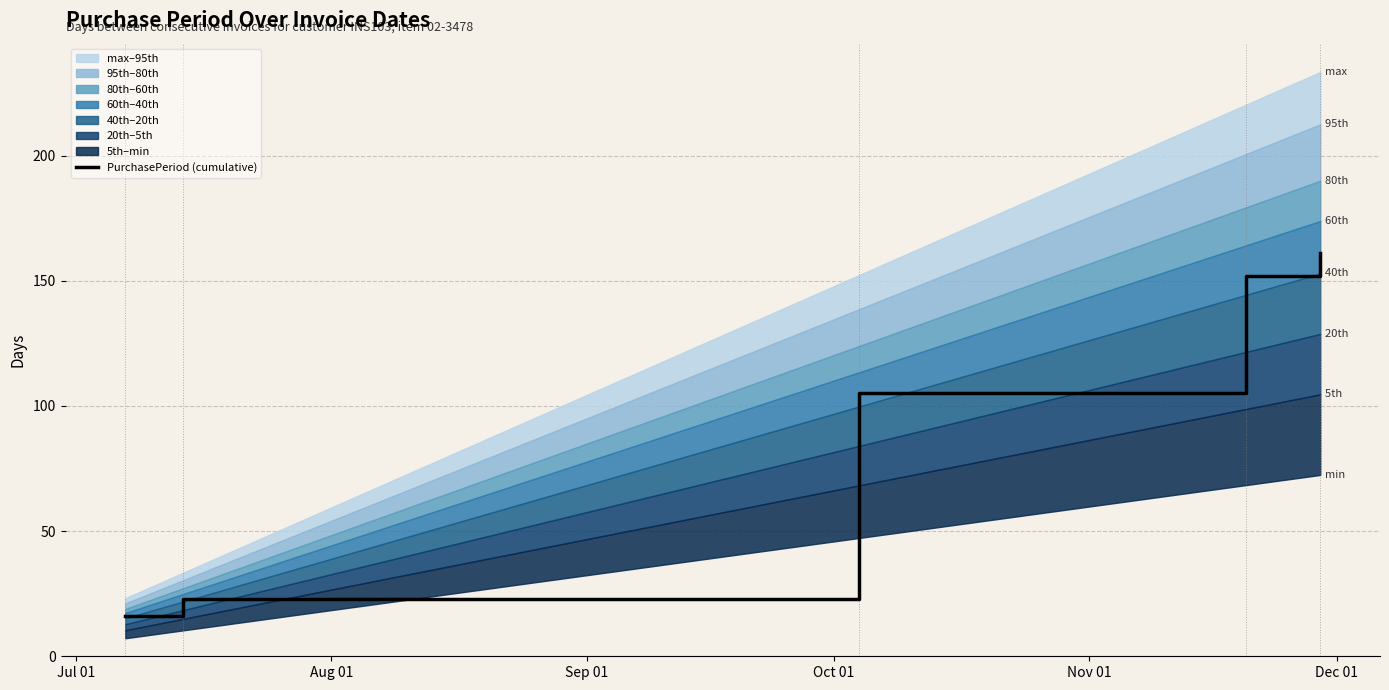

What is the highest value of the PurchasePeriod (cumulative) series?

161